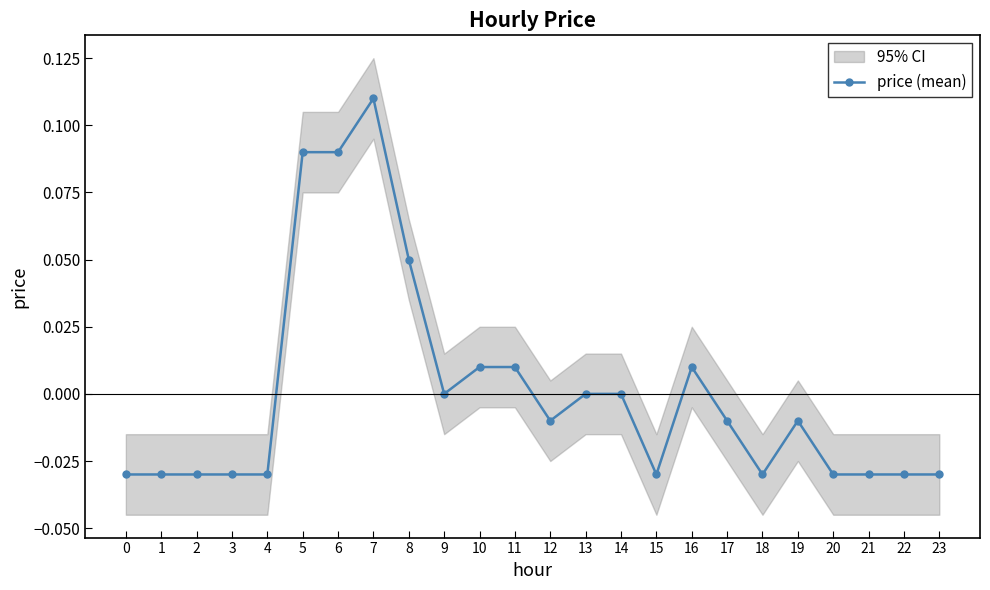

How many points are higher than both their immediate neighbors (excluding endpoints)?

3